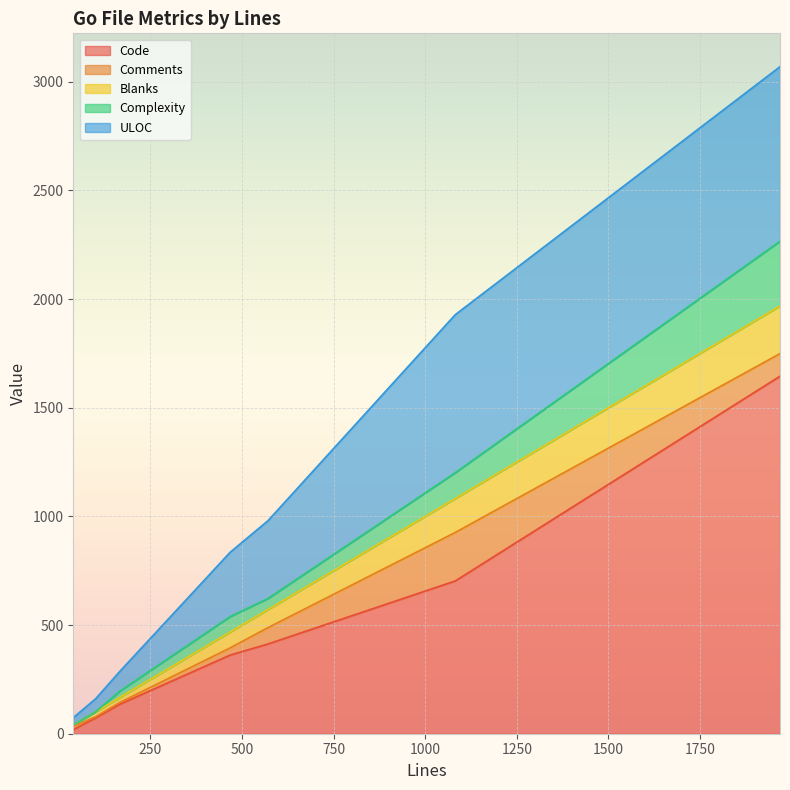

Where does the Blanks series first go above 73?

571